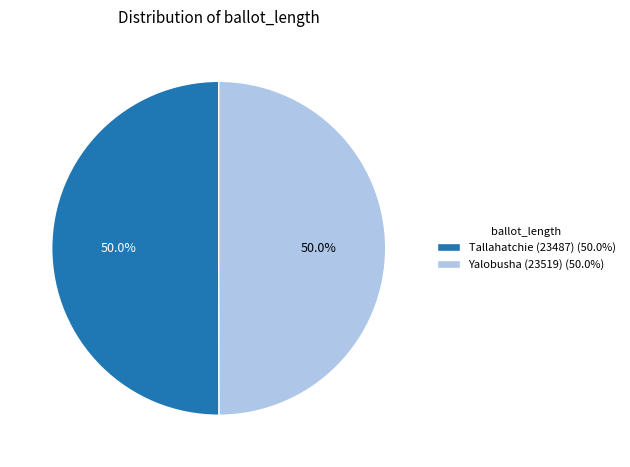

How much of the chart is everything except Yalobusha (23519) (50.0%)?

50.0%